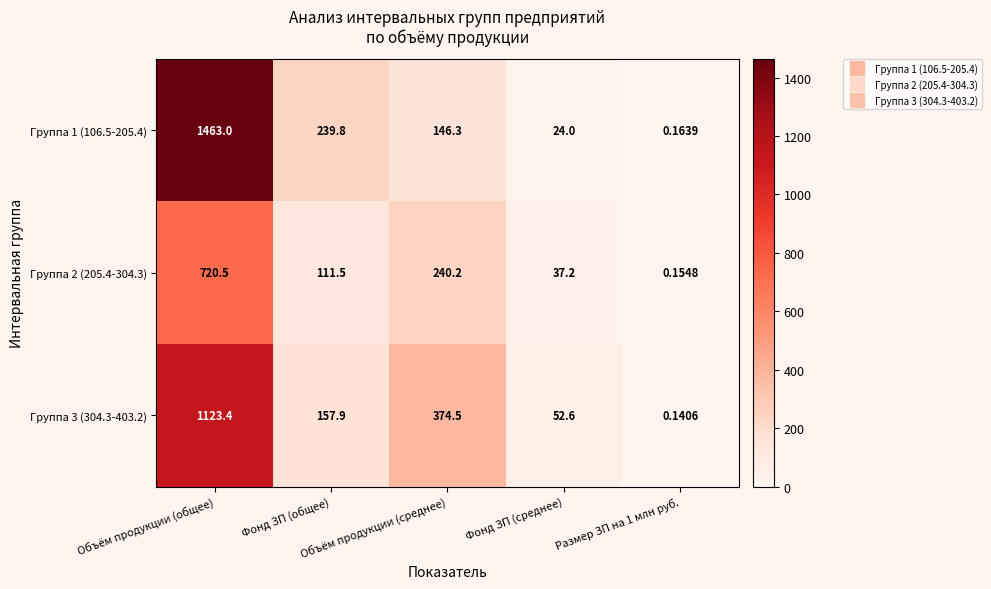

Which series has the largest range (max minus min)?

Группа 1 (106.5-205.4)